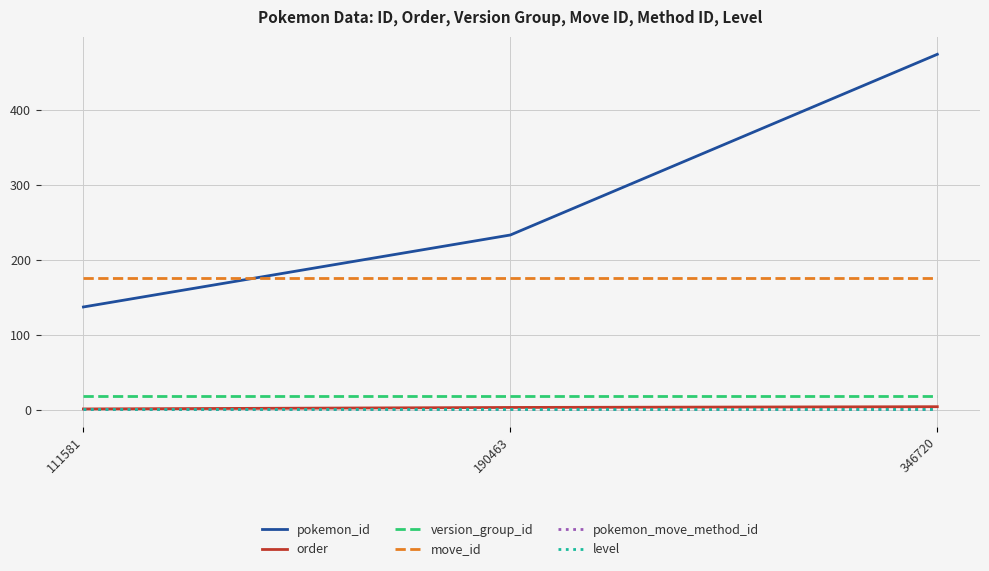

The version_group_id series shows 28 at 190463. True or false?

False